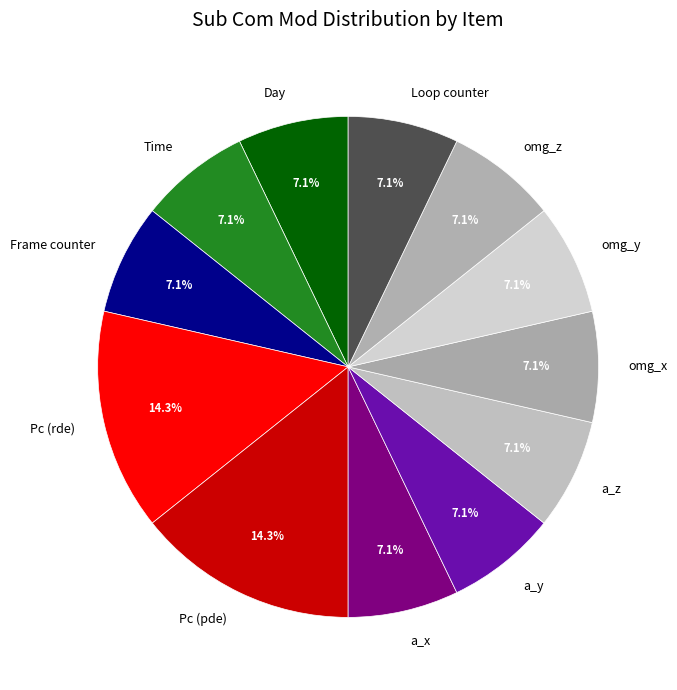

How many segments does this pie chart have?

12